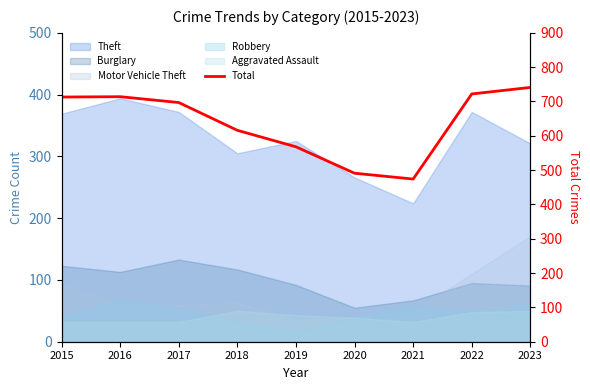

How many interior local peaks (higher than both neighbors) does the data have?

1